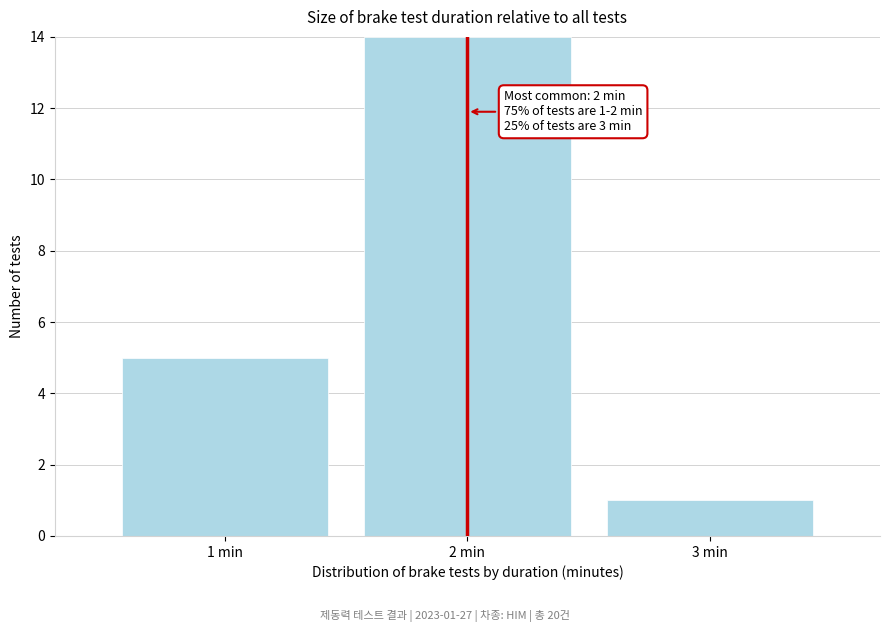

Reading right to left, extract all data points from this chart.

3 min=1	2 min=14	1 min=5